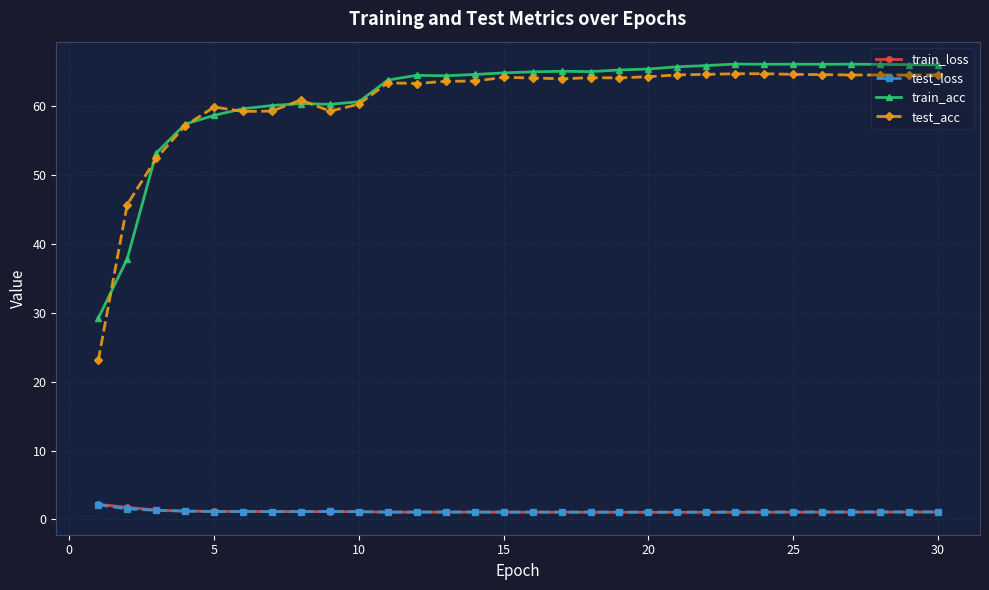

At how many categories does at least one series exceed 41?

29